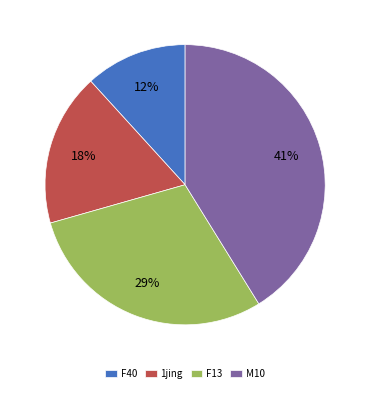

To the nearest percent, what is the difference between the largest and smallest slice percentages?

29%